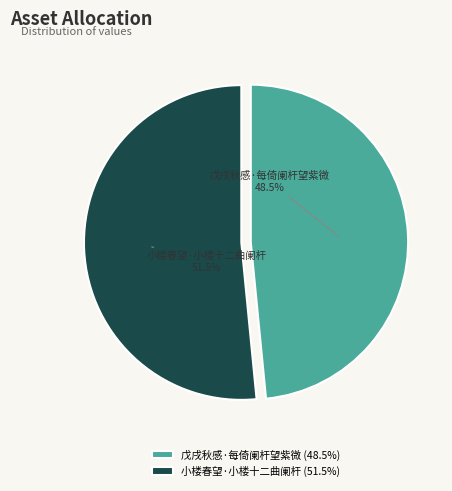

What percentage do 小楼春望·小楼十二曲阑杆 and 戊戌秋感·每倚阑杆望紫微 together represent?

100.0%